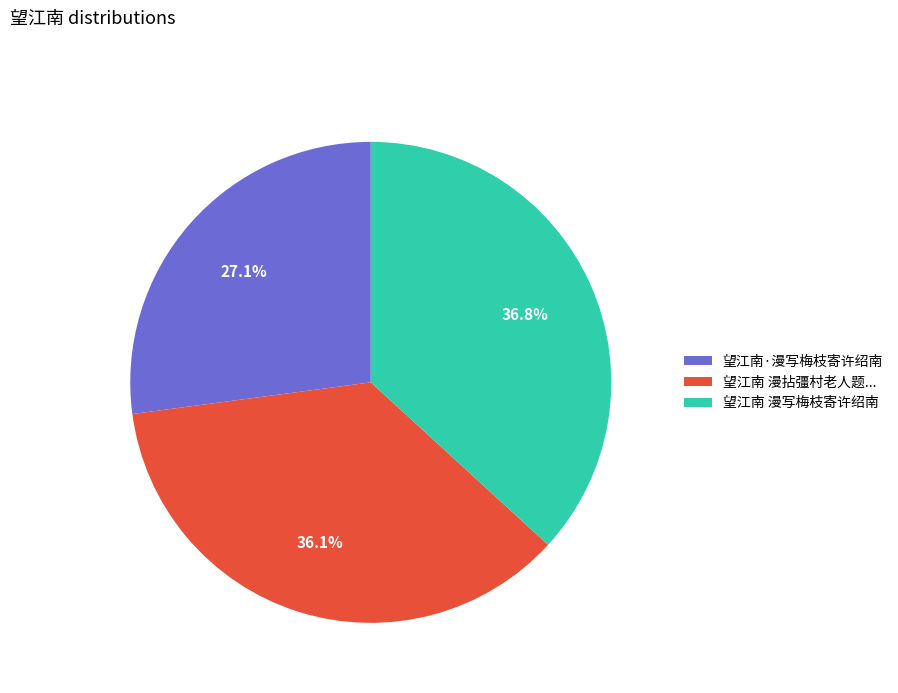

Is there a majority slice in this chart?

No